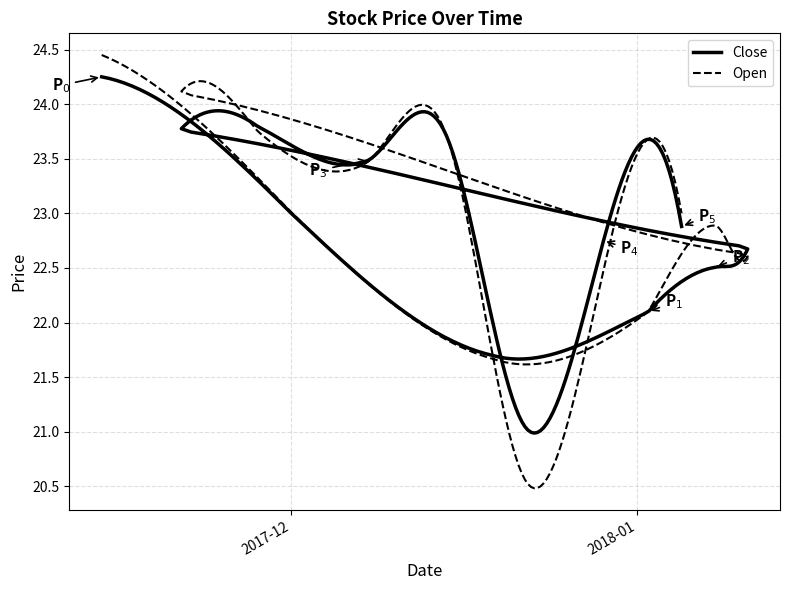

Rank the series by their maximum value, from highest to lowest.

Open, Close